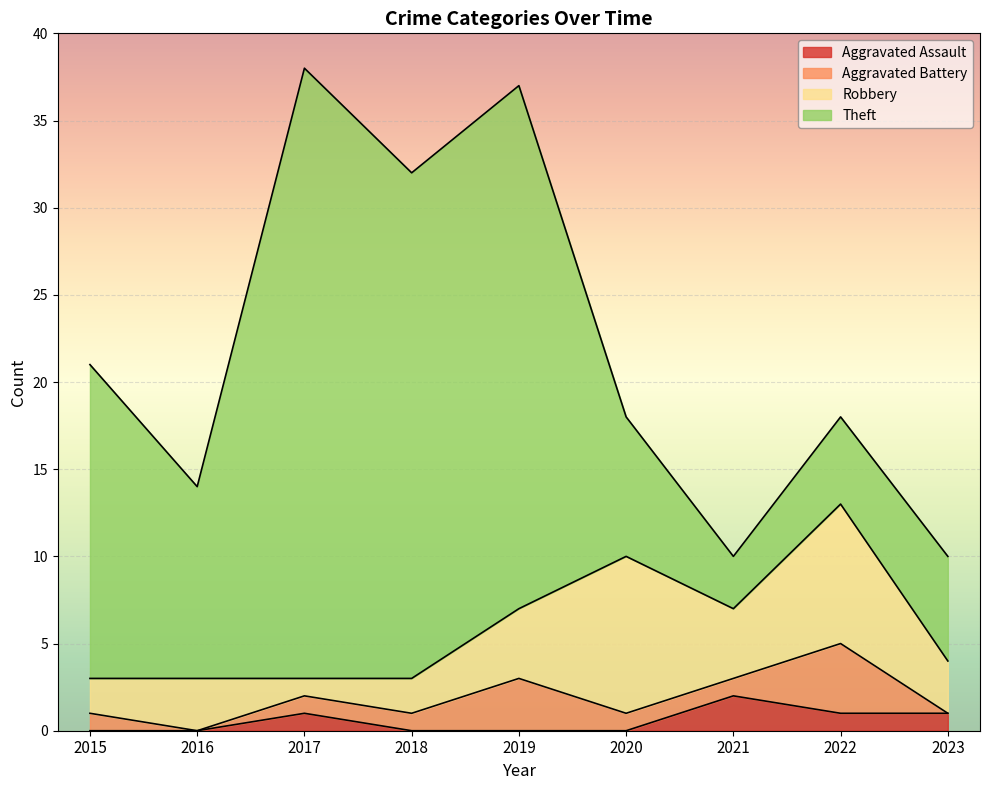

Which category has the highest value in the Robbery series?

2020